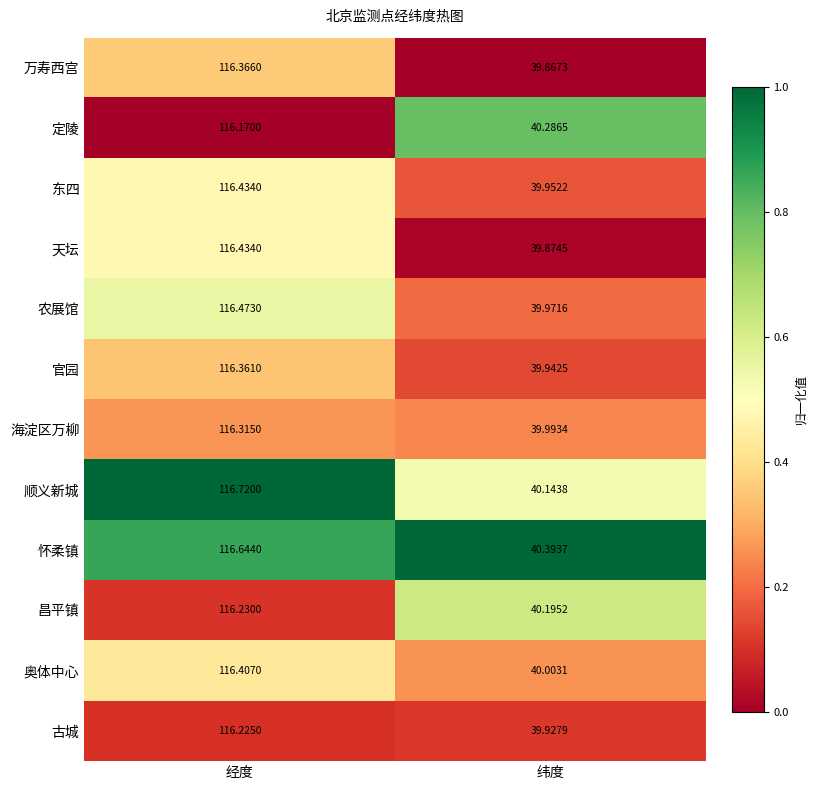

How many data points in 万寿西宫 are less than 116?

1